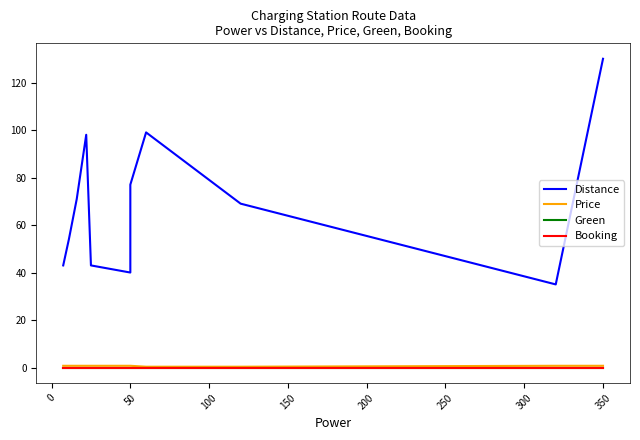

True or false: Price and Green cross at least once.

False